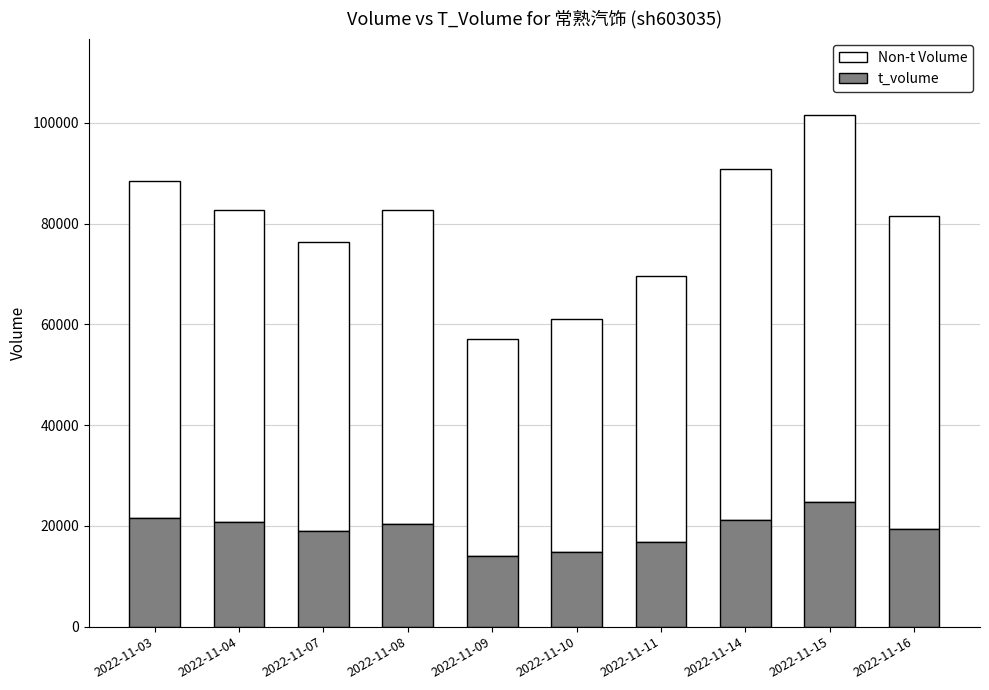

At which category is the sum across all series the highest?

2022-11-15